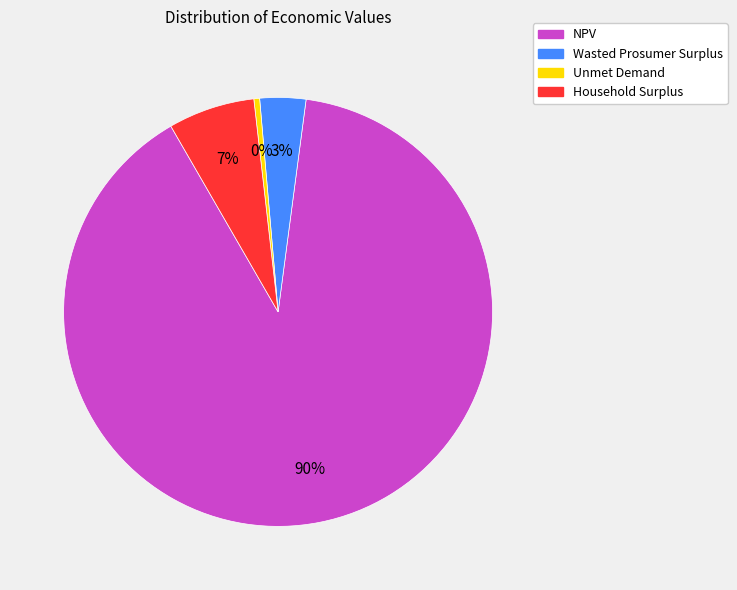

What percentage is the NPV slice, to the nearest percent?

90%